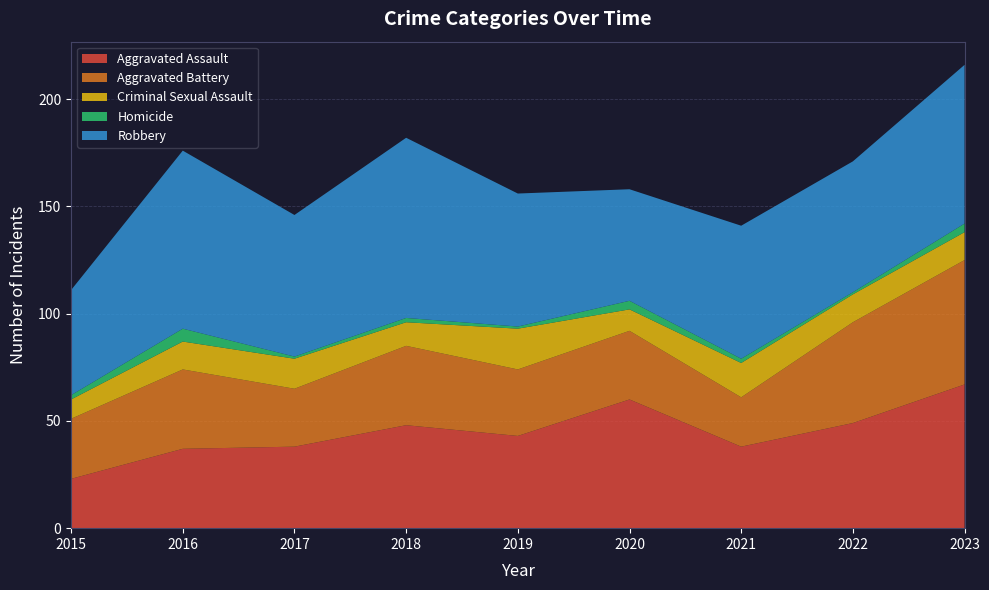

Reading left to right, what are all the values shown in this chart?

Aggravated Assault: 23	37	38	48	43	60	38	49	67
Aggravated Battery: 28	37	27	37	31	32	23	47	58
Criminal Sexual Assault: 9	13	14	11	19	10	16	13	13
Homicide: 2	6	1	2	1	4	2	1	4
Robbery: 49	83	66	84	62	52	62	61	74